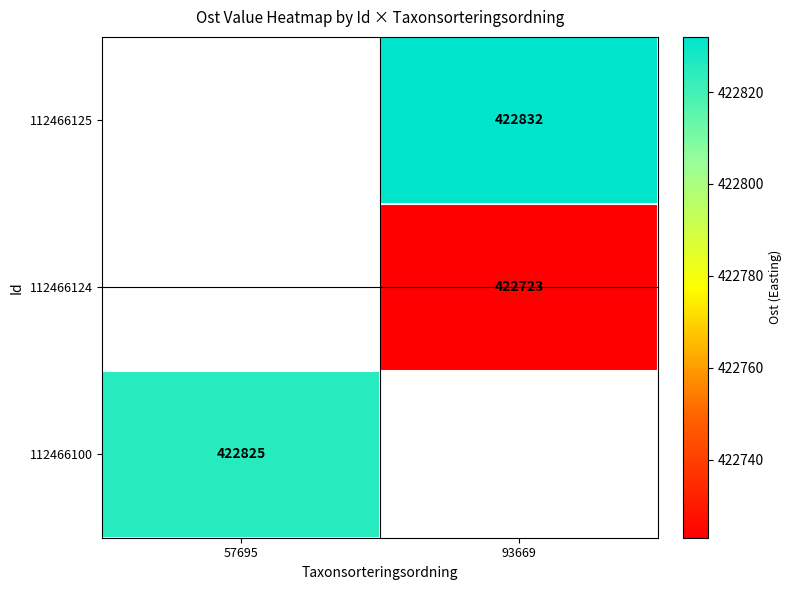

At which category does the chart reach its peak across all series?

93669